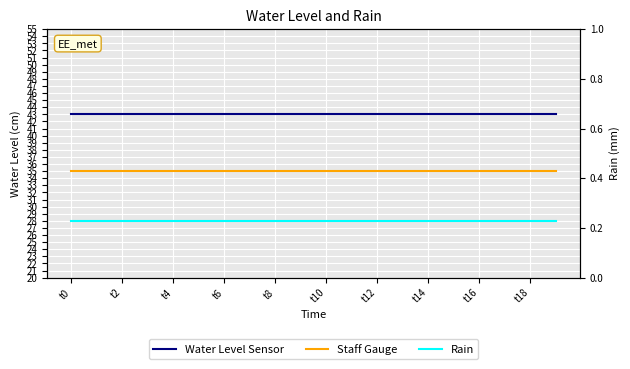

Reading right to left, list all the values displayed in this chart.

k2: 43	43	43	43	43	43	43	43	43	43	43	43	43	43	43	43	43	43	43	43
k3: 35	35	35	35	35	35	35	35	35	35	35	35	35	35	35	35	35	35	35	35
k4: 28	28	28	28	28	28	28	28	28	28	28	28	28	28	28	28	28	28	28	28